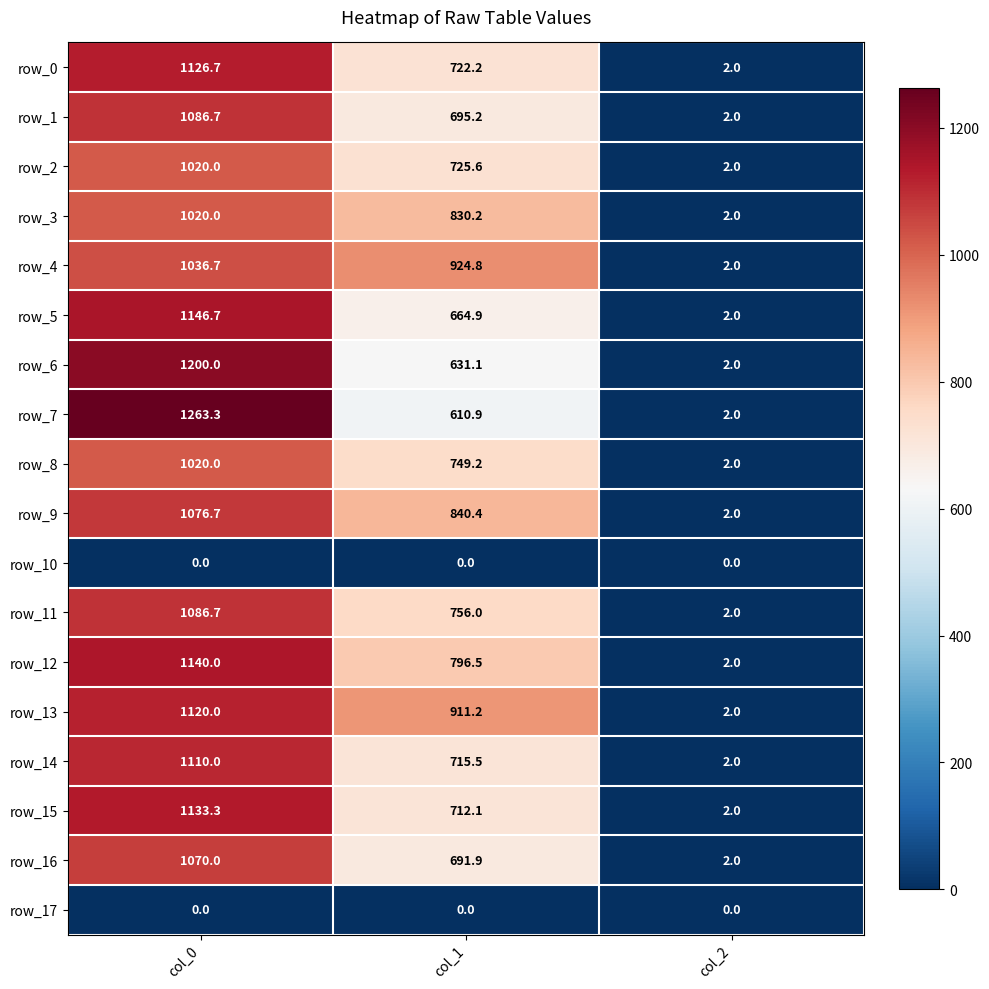

Reading left to right, what are all the values shown in this chart?

row_0: 1126.7	722.2	2.0
row_1: 1086.7	695.2	2.0
row_2: 1020.0	725.6	2.0
row_3: 1020.0	830.2	2.0
row_4: 1036.7	924.8	2.0
row_5: 1146.7	664.9	2.0
row_6: 1200.0	631.1	2.0
row_7: 1263.3	610.9	2.0
row_8: 1020.0	749.2	2.0
row_9: 1076.7	840.4	2.0
row_10: 0.0	0.0	0.0
row_11: 1086.7	756.0	2.0
row_12: 1140.0	796.5	2.0
row_13: 1120.0	911.2	2.0
row_14: 1110.0	715.5	2.0
row_15: 1133.3	712.1	2.0
row_16: 1070.0	691.9	2.0
row_17: 0.0	0.0	0.0